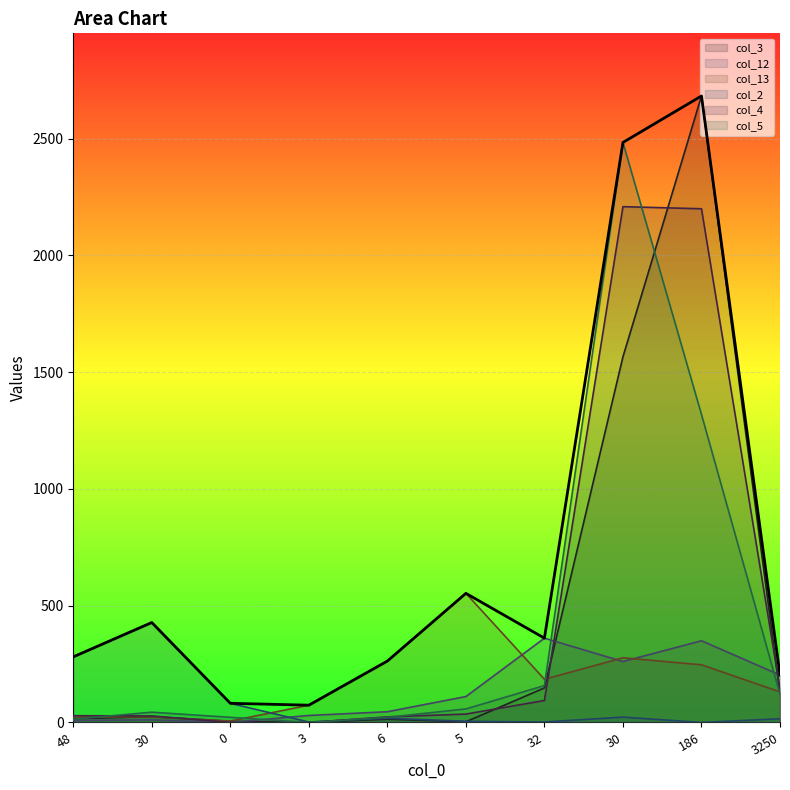

What is the average value of the col_2 series?

86